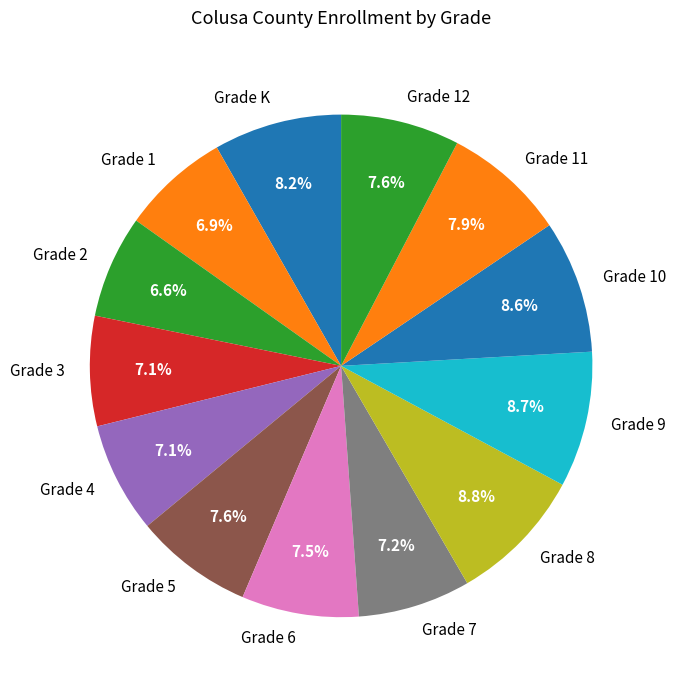

What percentage is the Grade 3 slice, to the nearest percent?

7%